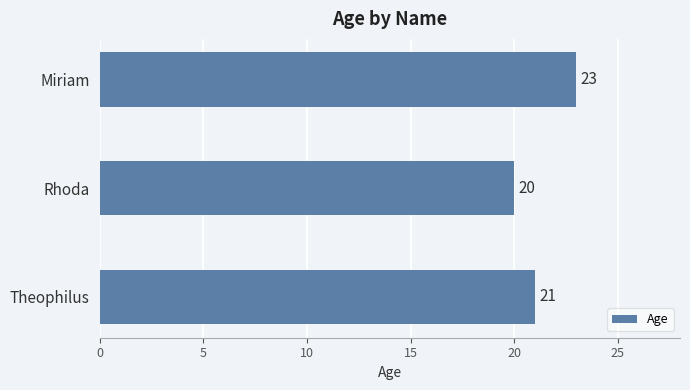

True or false: the data shows 20 at Rhoda.

True